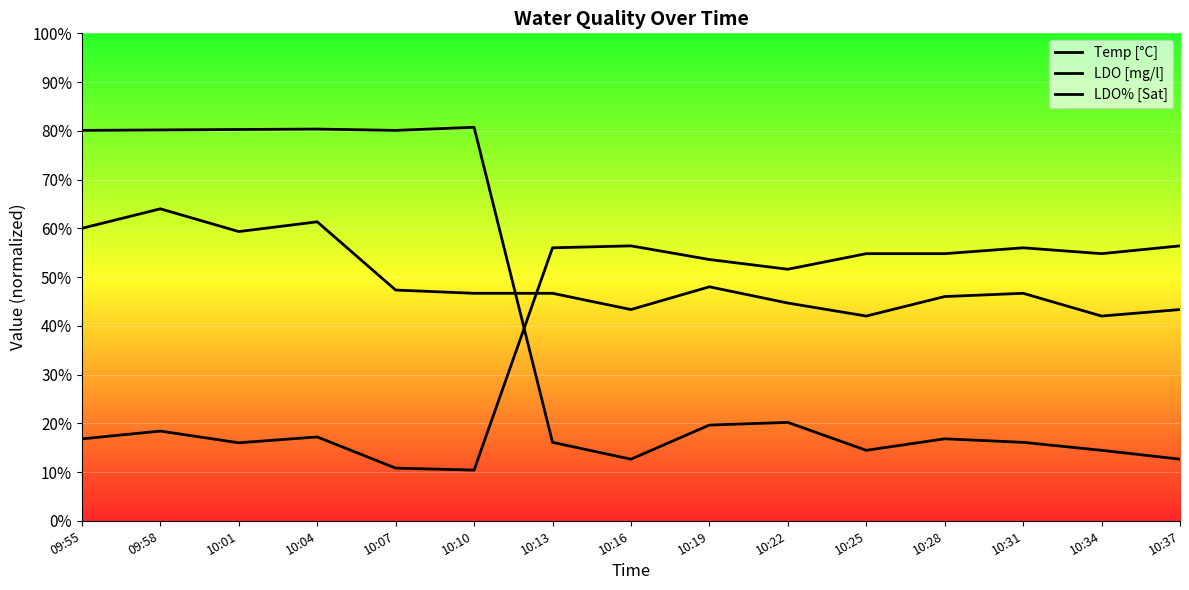

True or false: LDO [mg/l] has more than 1 interior local peaks.

True